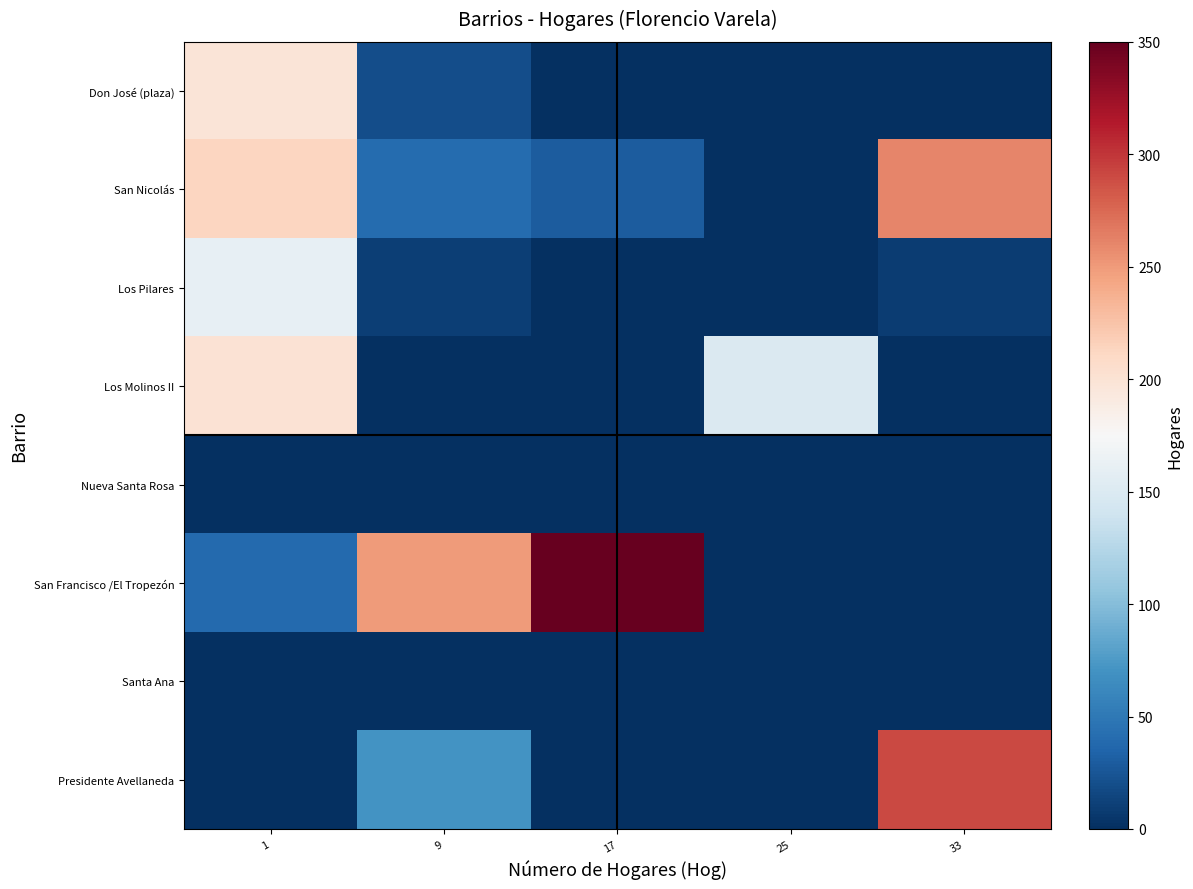

At 17, list the series in order from smallest to largest.

Don José (plaza), Los Pilares, Los Molinos II, Nueva Santa Rosa, Santa Ana, Presidente Avellaneda, San Nicolás, San Francisco /El Tropezón